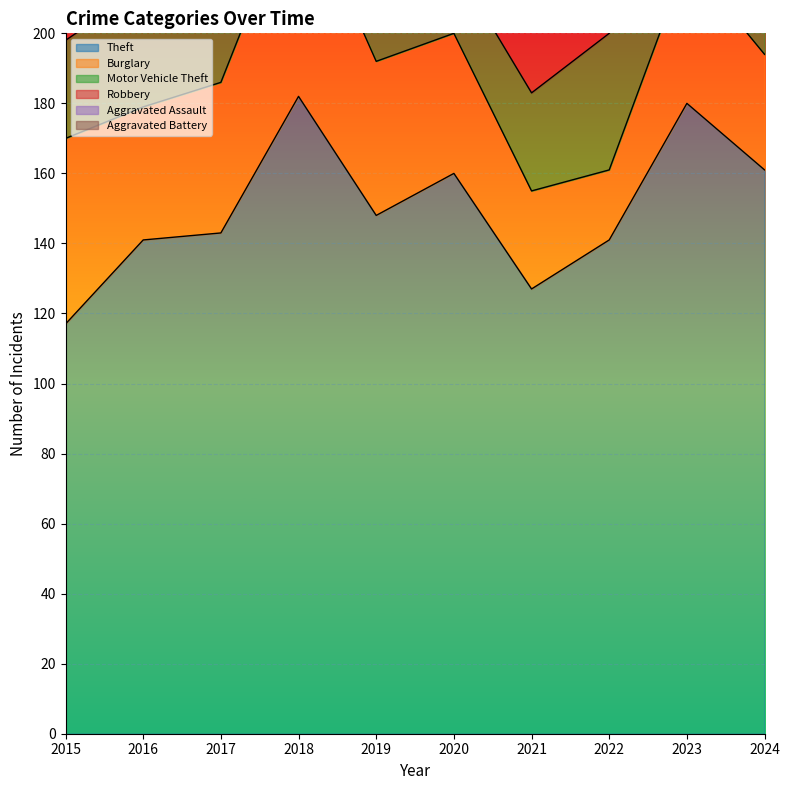

True or false: Theft and Aggravated Battery intersect in this chart.

False